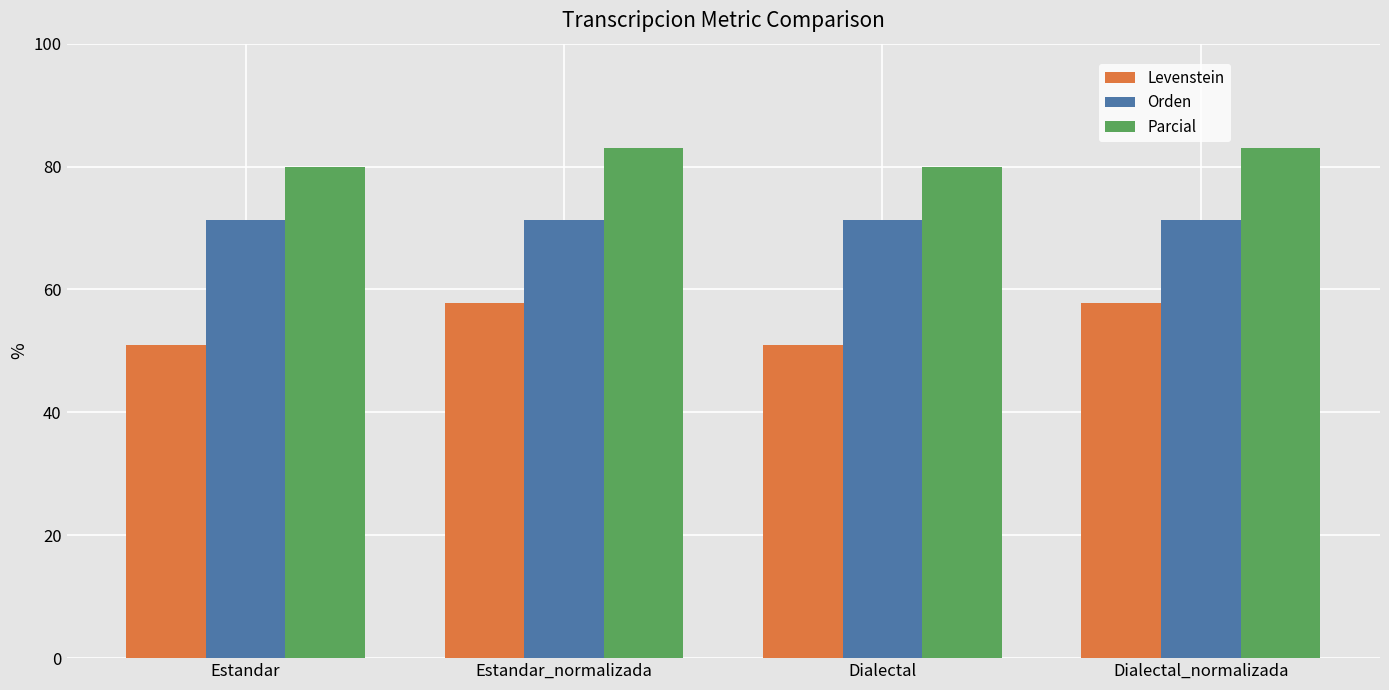

What is the difference between the Parcial values at Dialectal and Dialectal_normalizada?

3.0